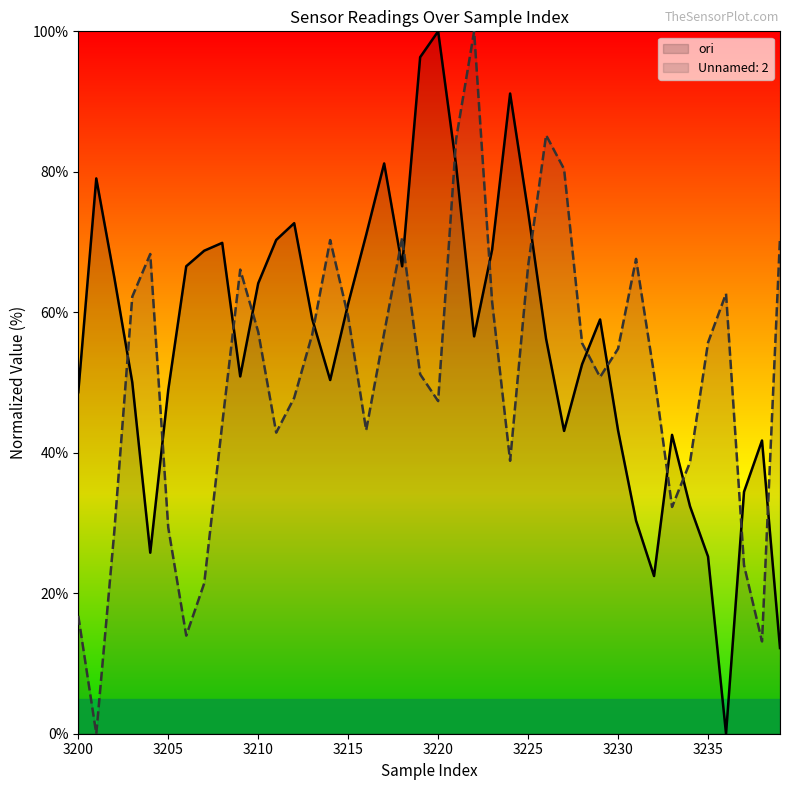

Which series has the largest total across all categories?

ori